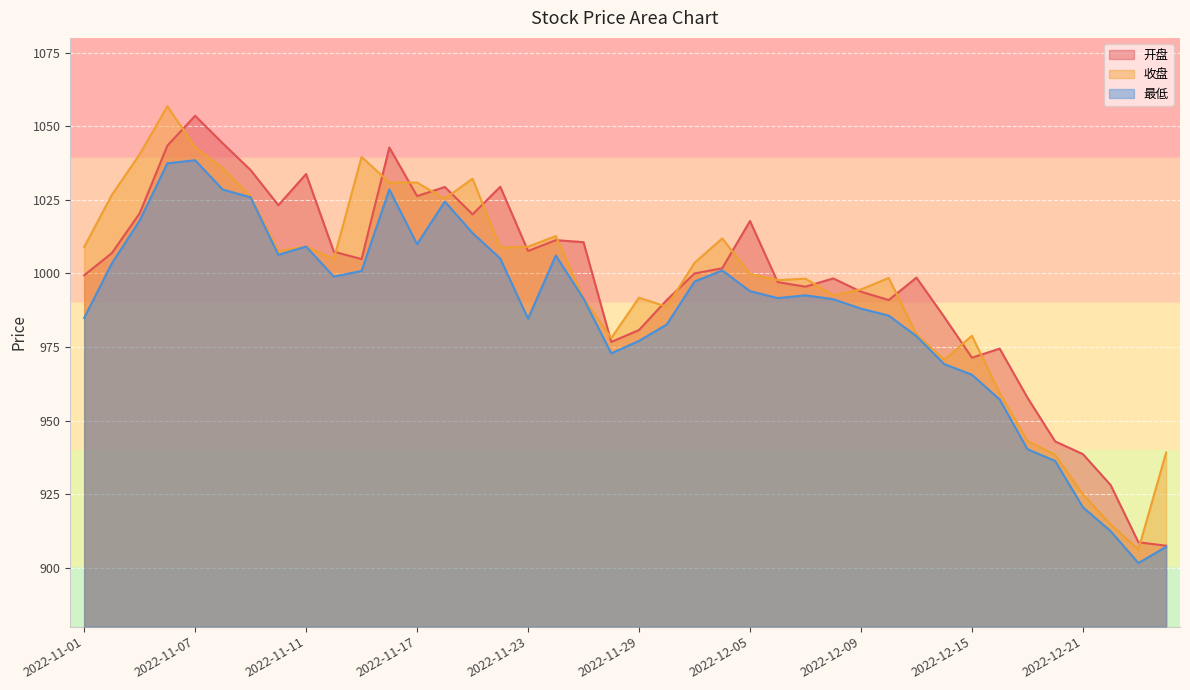

What is the difference between the 最低 values at 2022-11-28 and 2022-11-14?

26.0